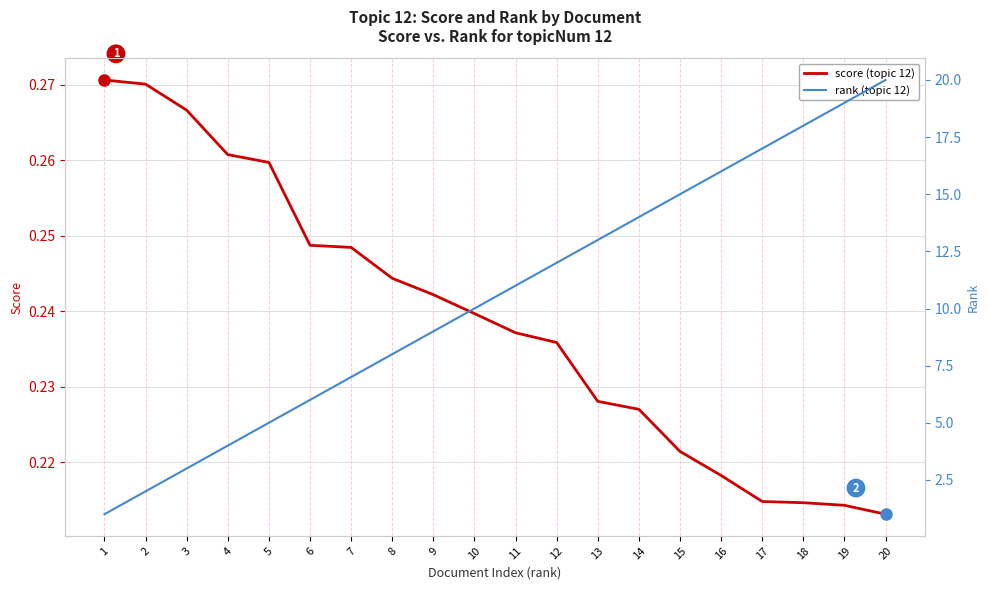

True or false: score (topic 12) and rank (topic 12) cross at least once.

False